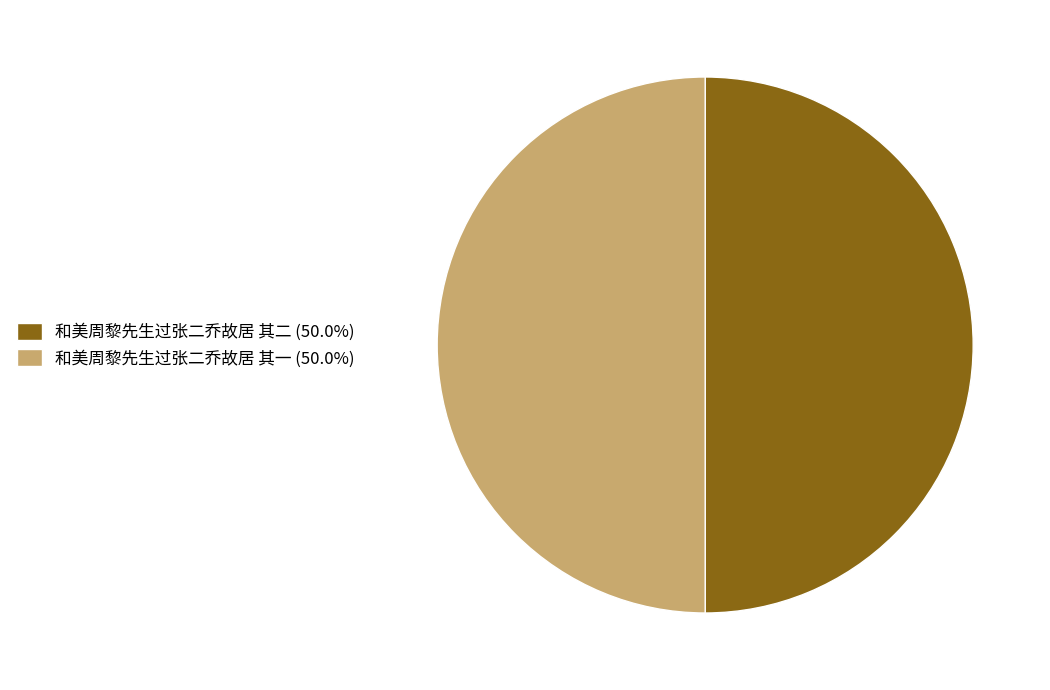

True or false: 和美周黎先生过张二乔故居 其二 accounts for 50% of the total.

True